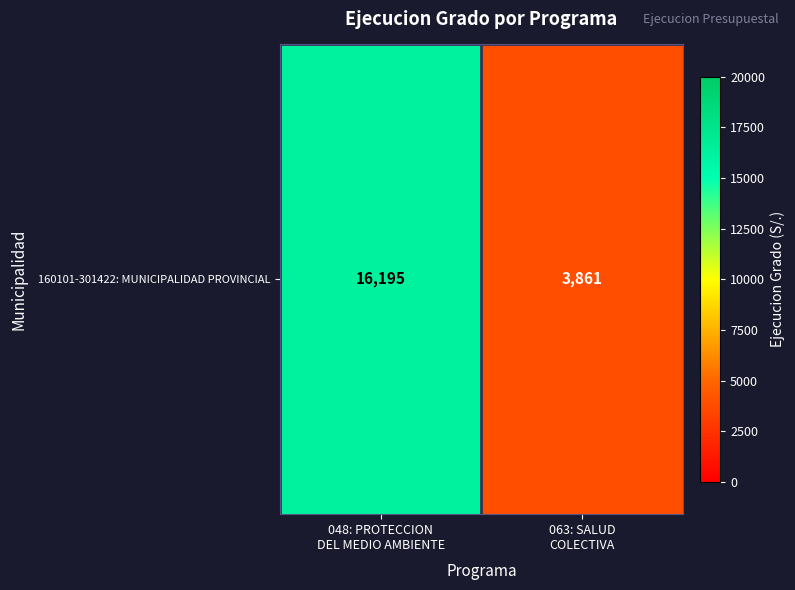

Count the values in the range 3861 to 16195.

2